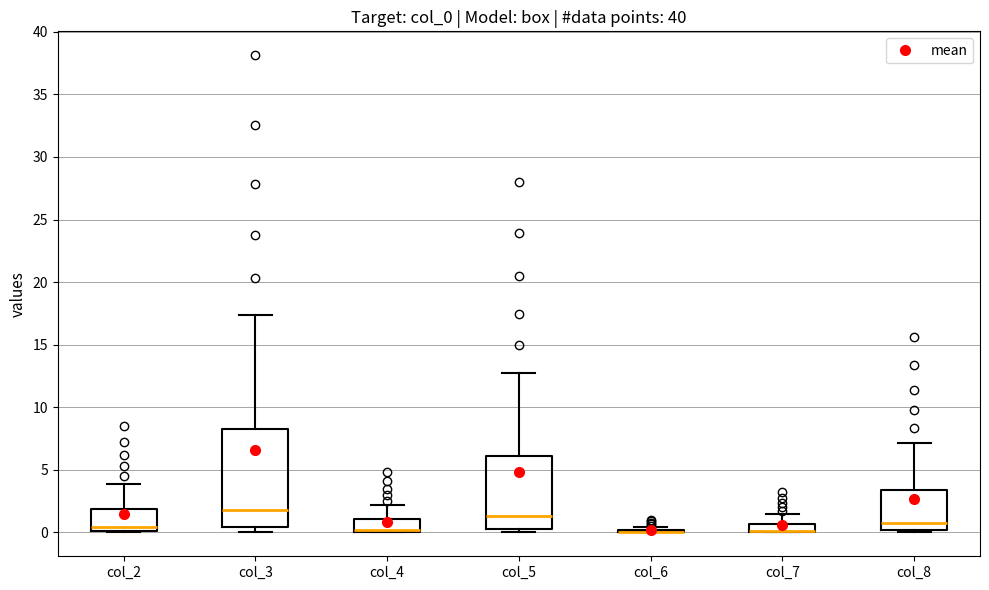

Where is the upper edge of the box for col_2 on the y-axis? The values are not printed on the chart, so give them approximately, as read against the axis.

2.0